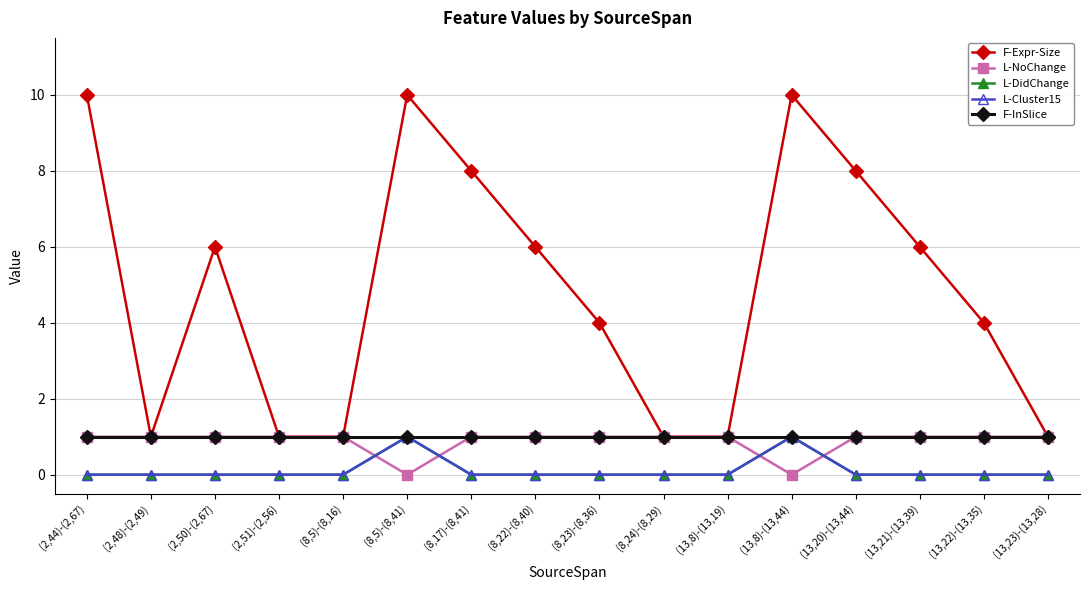

How many lines are shown in the chart?

5